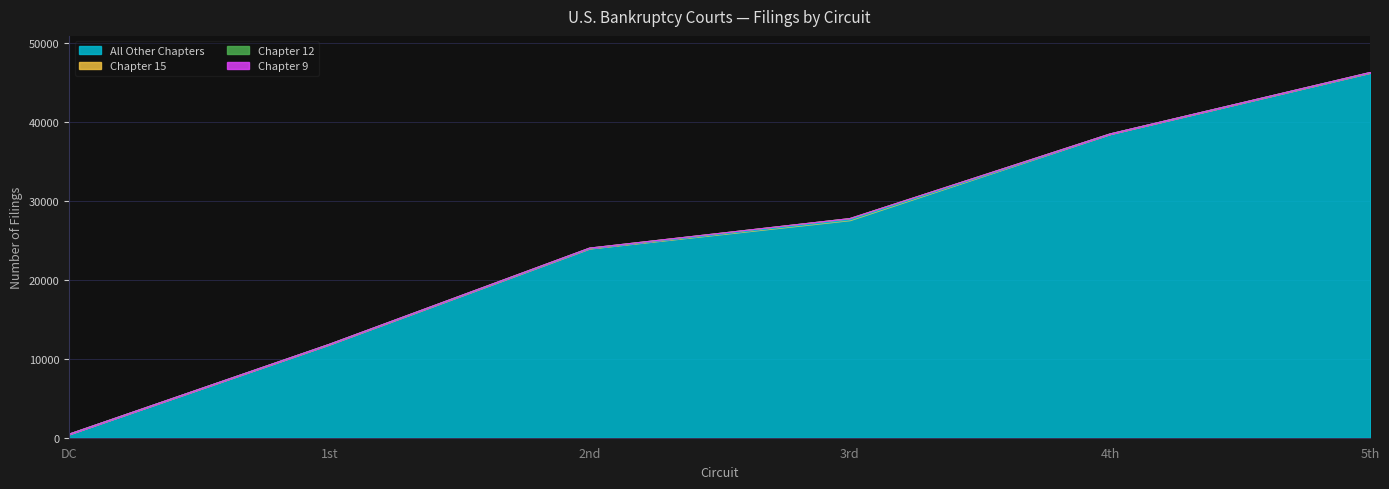

True or false: Chapter 12 and All Other Chapters intersect in this chart.

False